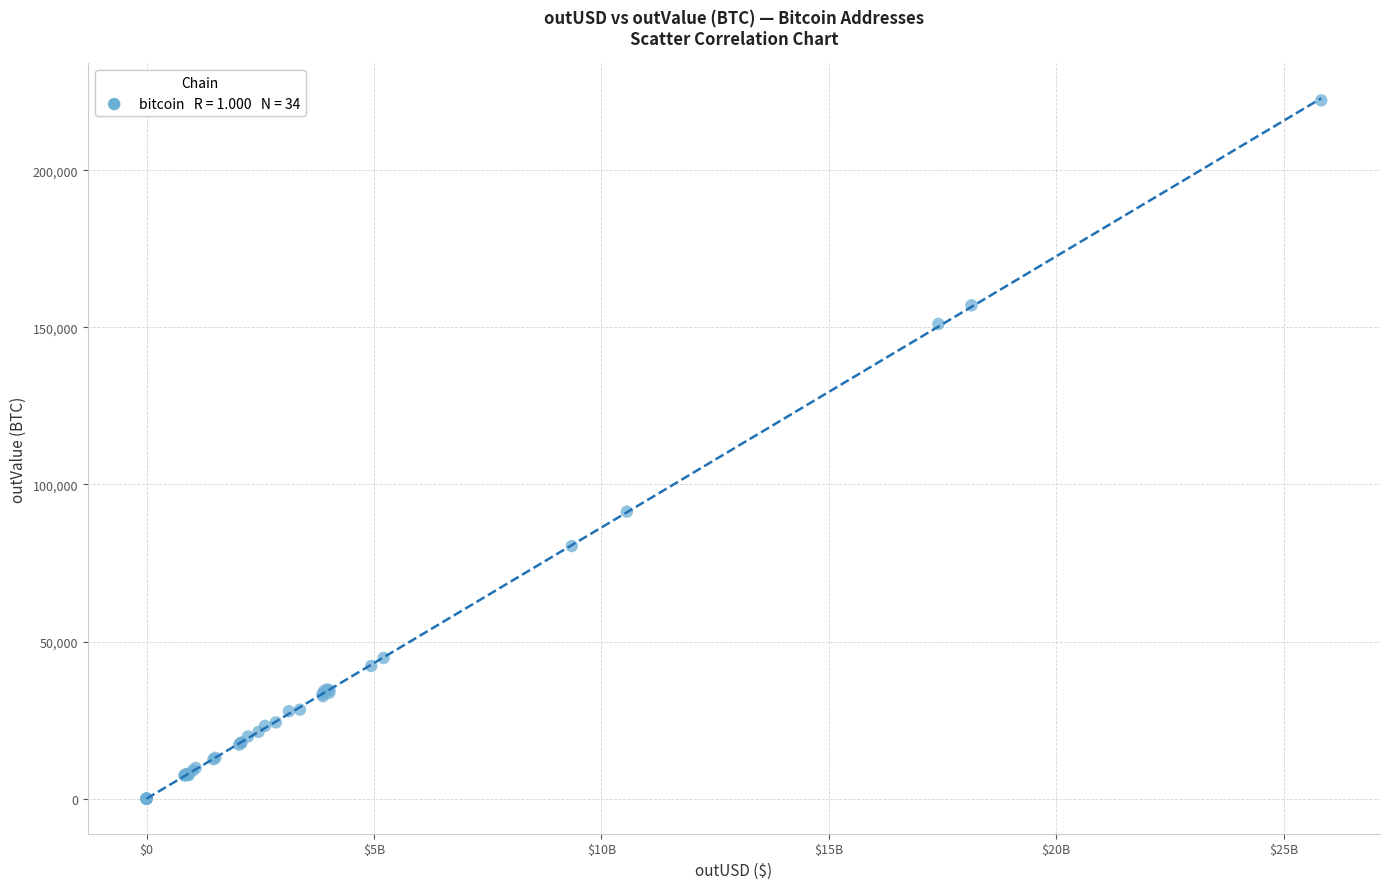

What Y value in the scatter plot is closest to 111100?

91338.8